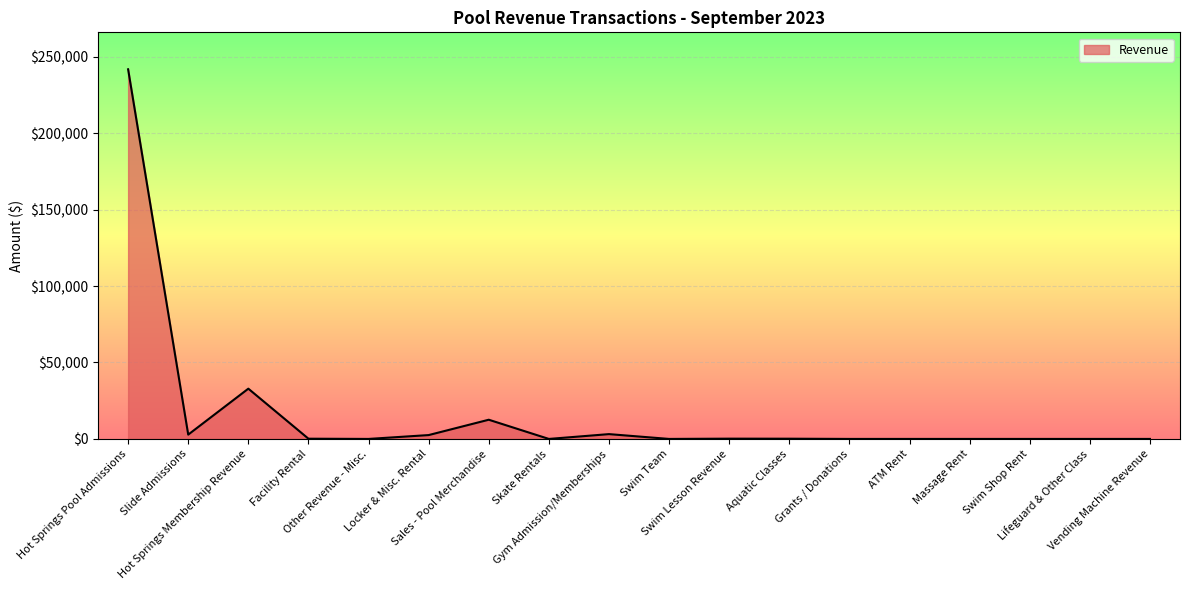

What is the change in value from Sales - Pool Merchandise to Aquatic Classes?

-12408.8